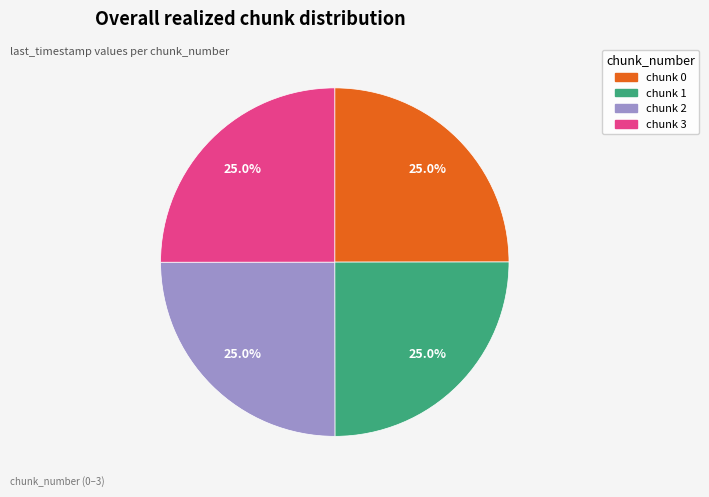

Does any single category account for the majority?

No